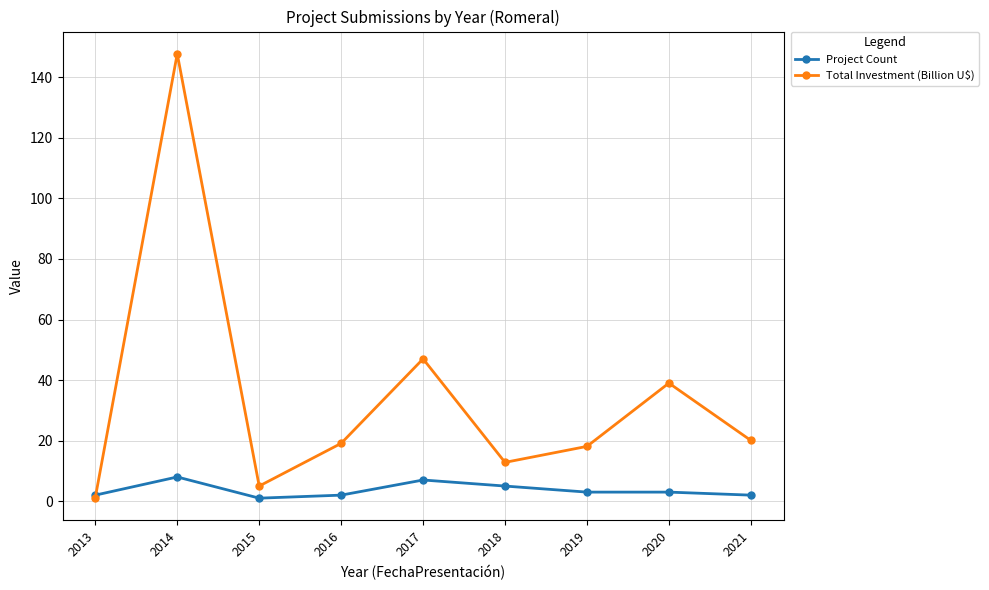

Reading right to left, what are all the values shown in this chart?

Project Count: 2.0	3.0	3.0	5.0	7.0	2.0	1.0	8.0	2.0
Total Investment (Billion U$): 20.1	39.0	18.1	12.8	47.0	19.1	5.0	147.8	1.2